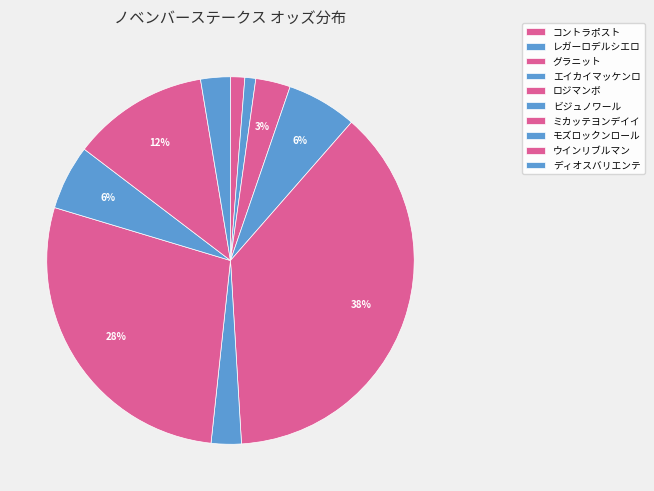

Count the number of slices in the pie.

10